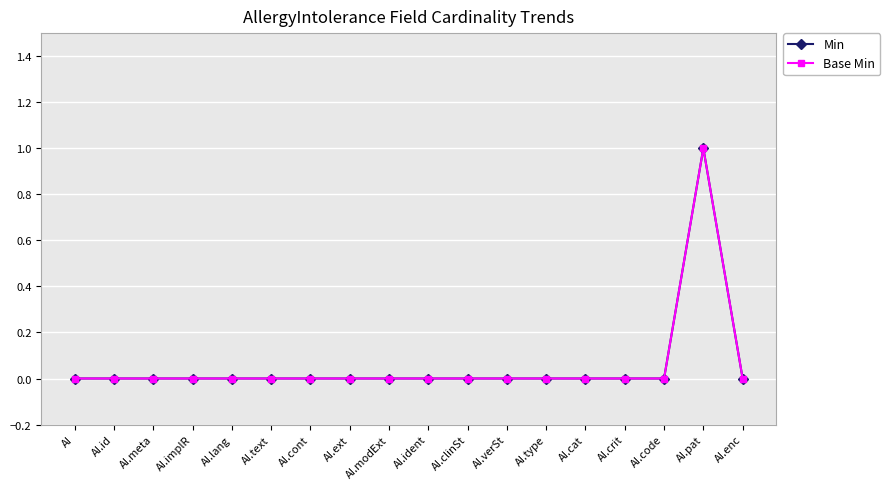

Is this an area chart (filled region under the line)?

No